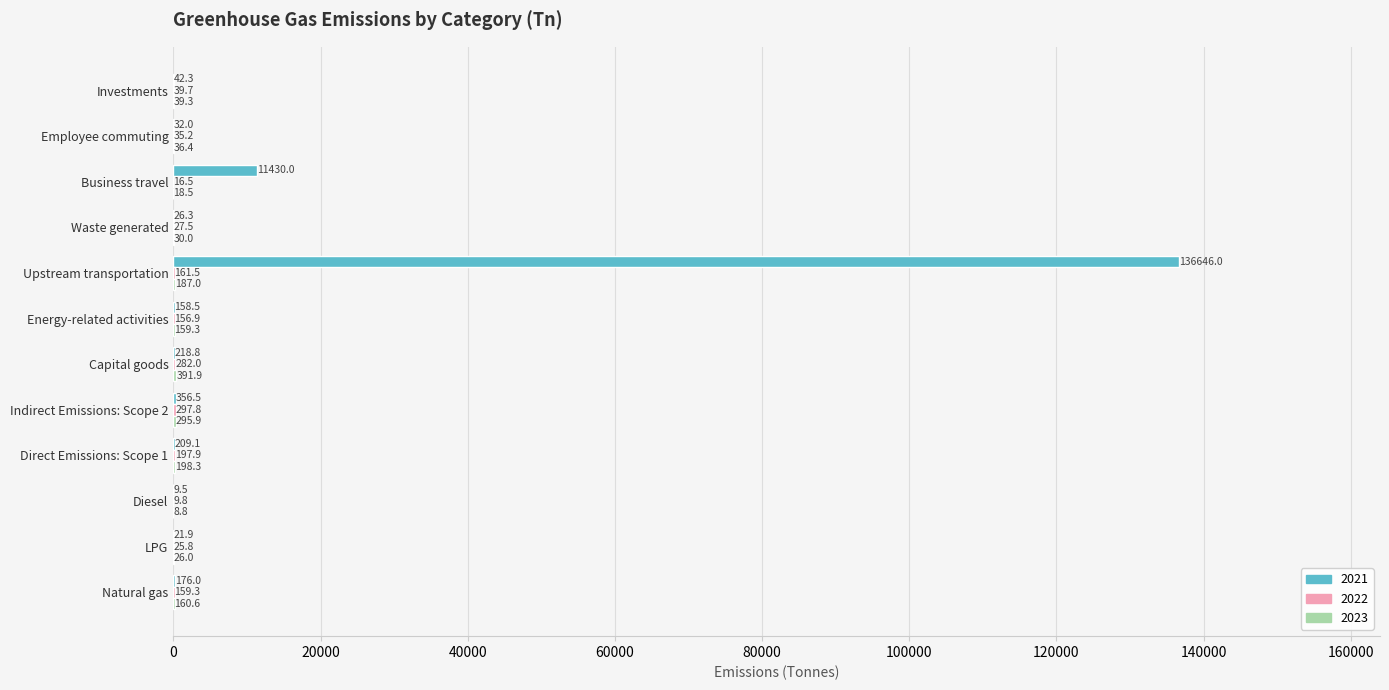

At which category is the sum across all series the highest?

Upstream transportation